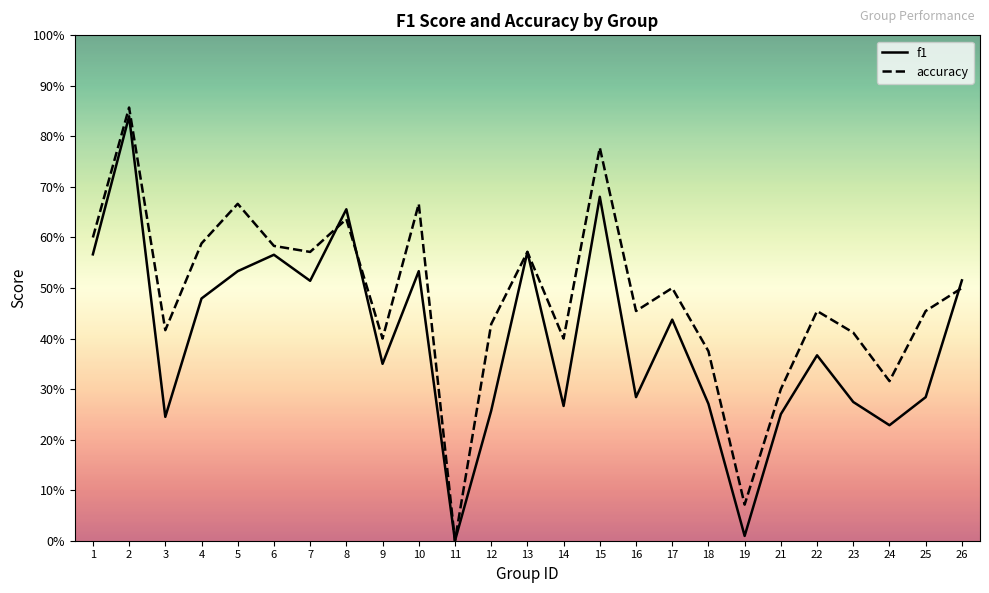

Which series has the widest spread of values?

accuracy